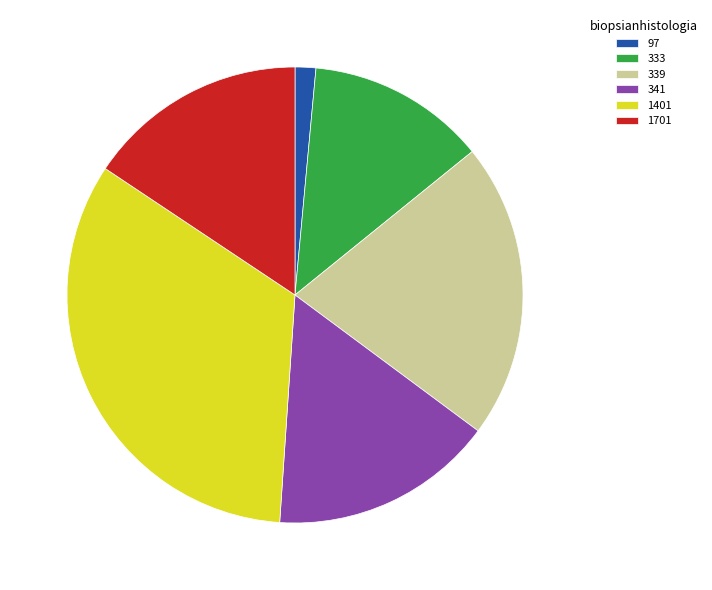

Which slice is the largest?

1401